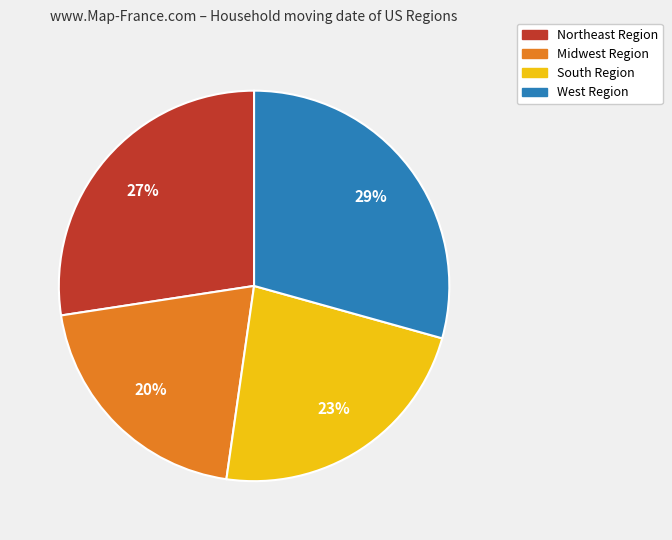

Between Northeast Region and West Region, which is larger?

West Region